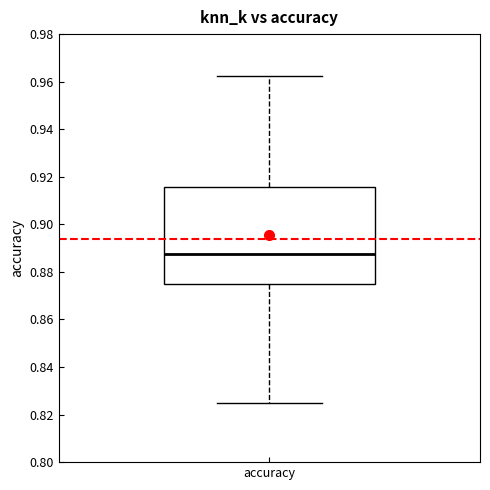

Read this box plot against the y-axis: the position of the median line, the range covered by the box, and the ends of both whiskers. The values are not printed on the chart, so give them approximately, as read against the axis.

median 0.888, box 0.876 to 0.916, whiskers 0.826 to 0.962